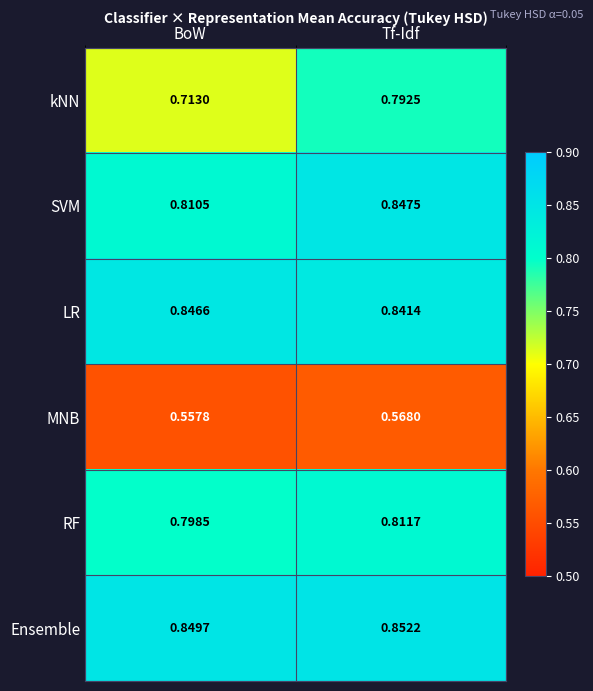

How many categories are shown in the chart?

2